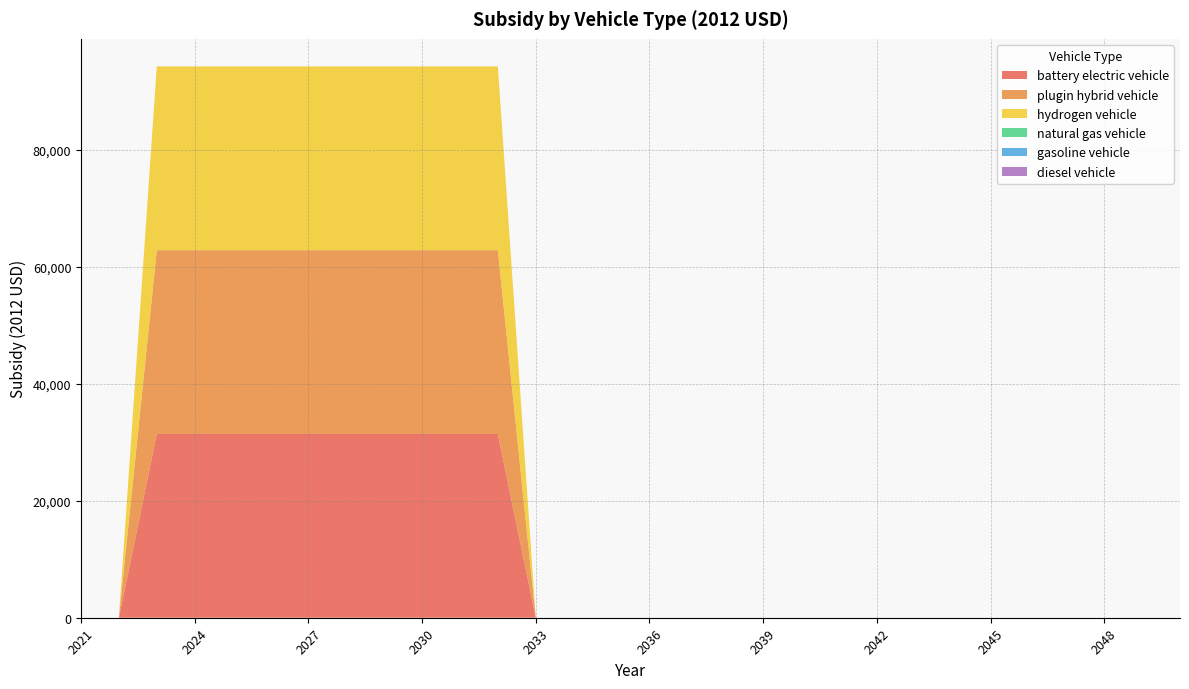

Reading left to right, what are all the values shown in this chart?

battery electric vehicle: 2021=0	2022=0	2023=31400	2024=31400	2025=31400	2026=31400	2027=31400	2028=31400	2029=31400	2030=31400	2031=31400	2032=31400	2033=0	2034=0	2035=0	2036=0	2037=0	2038=0	2039=0	2040=0	2041=0	2042=0	2043=0	2044=0	2045=0	2046=0	2047=0	2048=0	2049=0	2050=0
plugin hybrid vehicle: 2021=0	2022=0	2023=31400	2024=31400	2025=31400	2026=31400	2027=31400	2028=31400	2029=31400	2030=31400	2031=31400	2032=31400	2033=0	2034=0	2035=0	2036=0	2037=0	2038=0	2039=0	2040=0	2041=0	2042=0	2043=0	2044=0	2045=0	2046=0	2047=0	2048=0	2049=0	2050=0
hydrogen vehicle: 2021=0	2022=0	2023=31400	2024=31400	2025=31400	2026=31400	2027=31400	2028=31400	2029=31400	2030=31400	2031=31400	2032=31400	2033=0	2034=0	2035=0	2036=0	2037=0	2038=0	2039=0	2040=0	2041=0	2042=0	2043=0	2044=0	2045=0	2046=0	2047=0	2048=0	2049=0	2050=0
natural gas vehicle: 2021=0	2022=0	2023=0	2024=0	2025=0	2026=0	2027=0	2028=0	2029=0	2030=0	2031=0	2032=0	2033=0	2034=0	2035=0	2036=0	2037=0	2038=0	2039=0	2040=0	2041=0	2042=0	2043=0	2044=0	2045=0	2046=0	2047=0	2048=0	2049=0	2050=0
gasoline vehicle: 2021=0	2022=0	2023=0	2024=0	2025=0	2026=0	2027=0	2028=0	2029=0	2030=0	2031=0	2032=0	2033=0	2034=0	2035=0	2036=0	2037=0	2038=0	2039=0	2040=0	2041=0	2042=0	2043=0	2044=0	2045=0	2046=0	2047=0	2048=0	2049=0	2050=0
diesel vehicle: 2021=0	2022=0	2023=0	2024=0	2025=0	2026=0	2027=0	2028=0	2029=0	2030=0	2031=0	2032=0	2033=0	2034=0	2035=0	2036=0	2037=0	2038=0	2039=0	2040=0	2041=0	2042=0	2043=0	2044=0	2045=0	2046=0	2047=0	2048=0	2049=0	2050=0